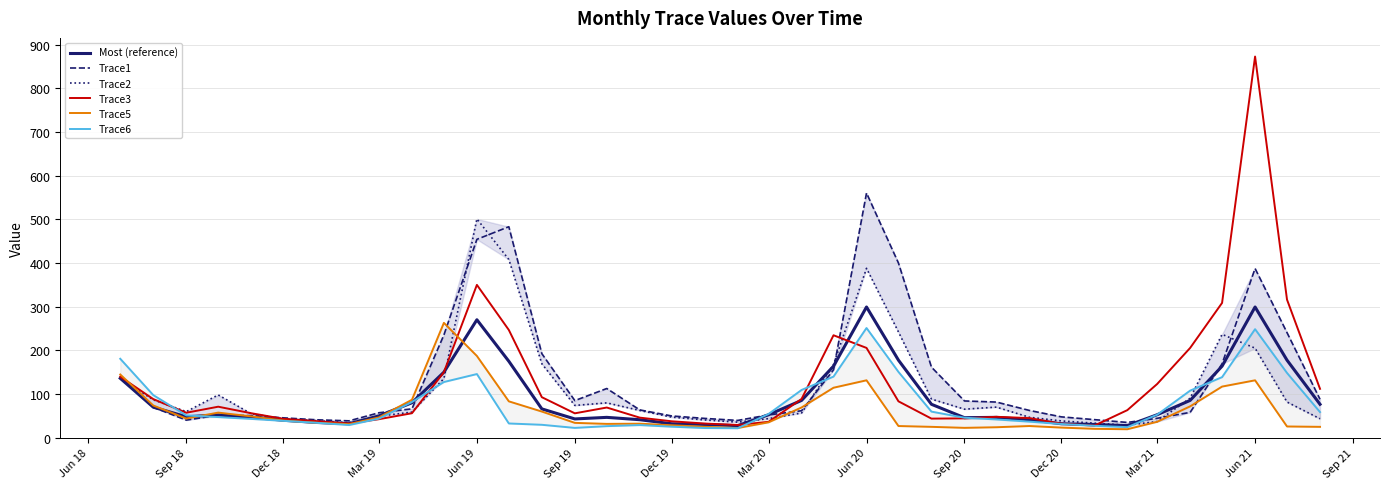

The Trace3 series shows 72.4 at Mar 21. True or false?

False